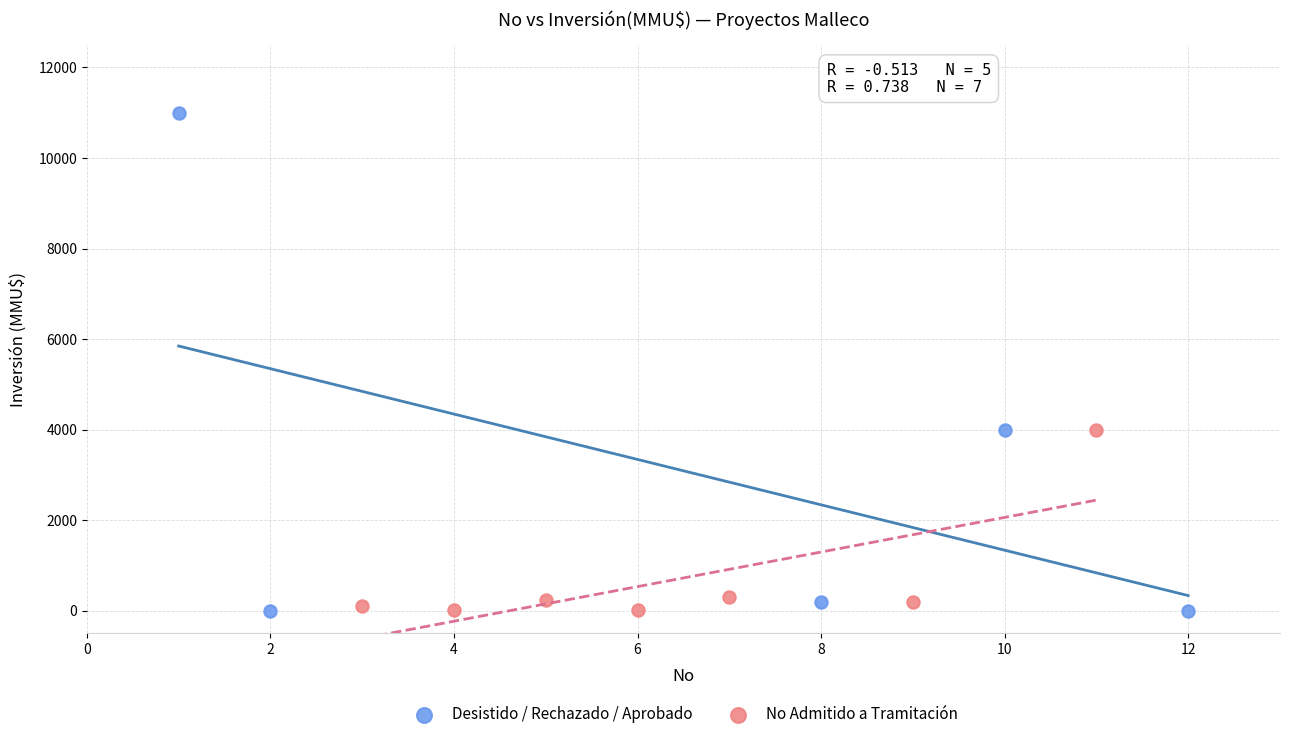

Which series reaches the maximum Y coordinate?

Desistido / Rechazado / Aprobado